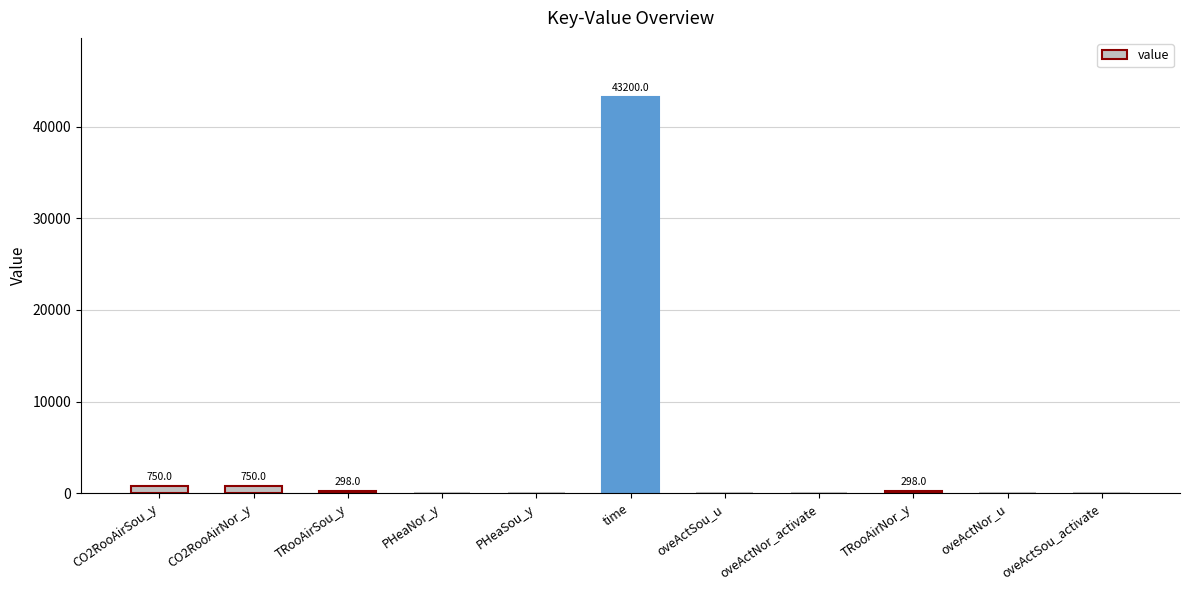

Which label corresponds to the largest value in the chart?

time